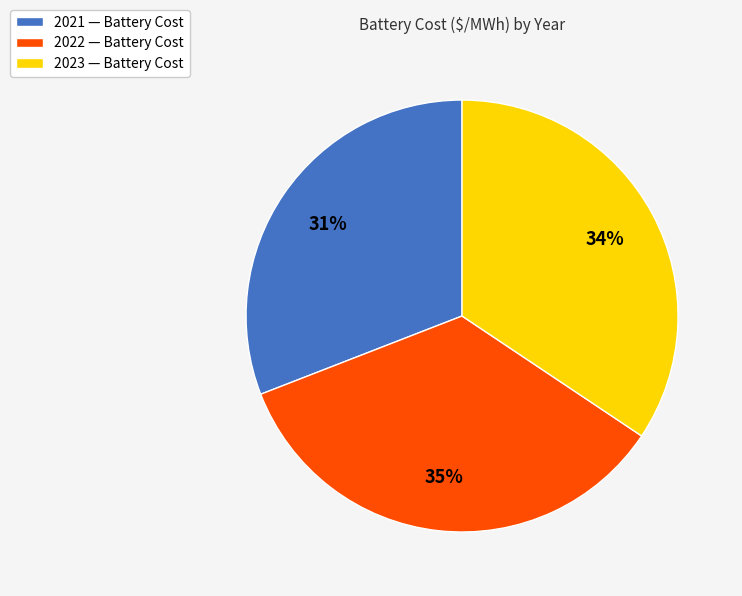

What percentage is the 2021 slice, to the nearest percent?

31%